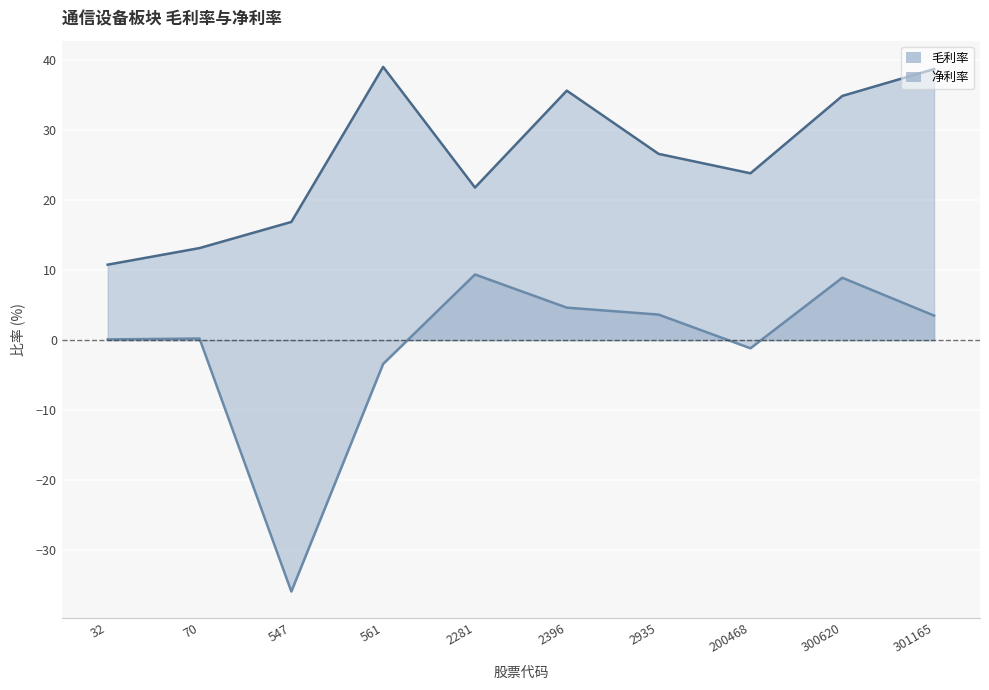

Rank the series by their average value, from lowest to highest.

净利率, 毛利率